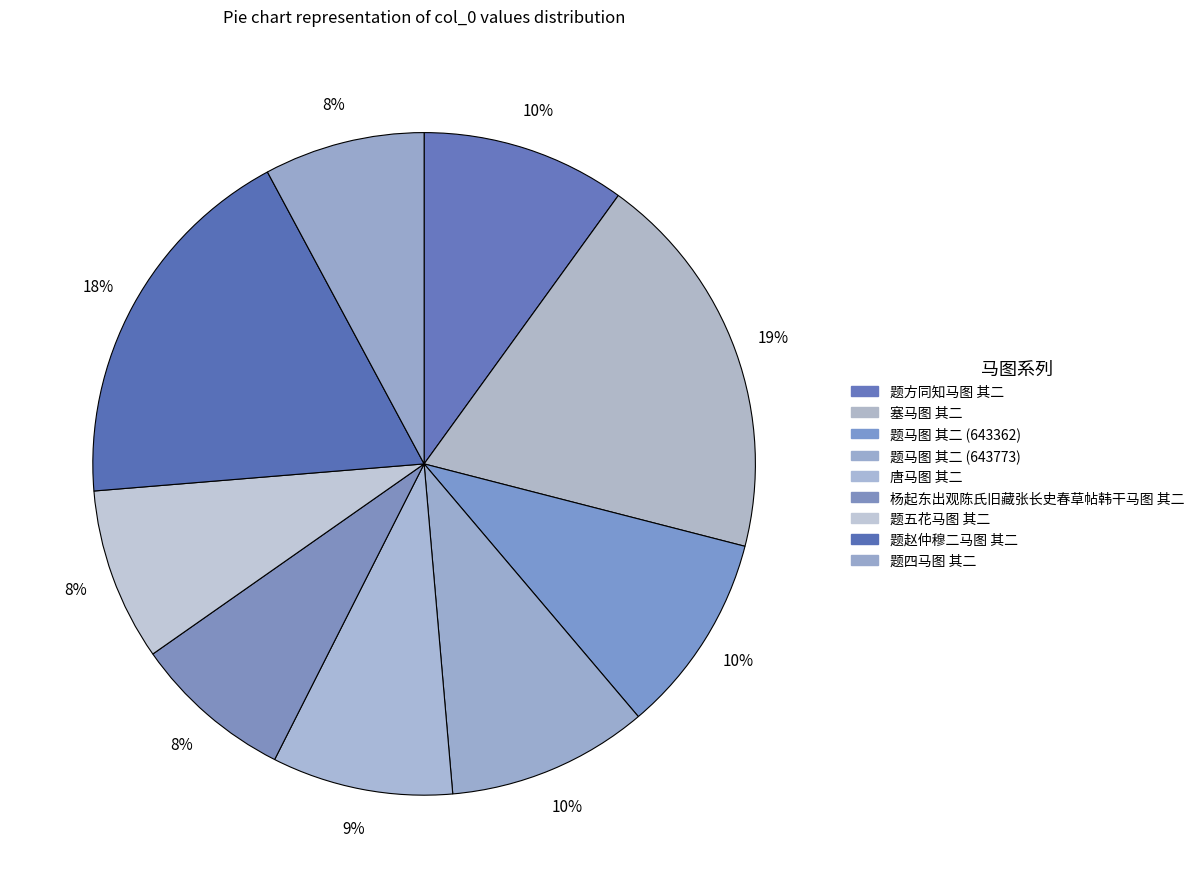

How many slices are in this pie chart?

9